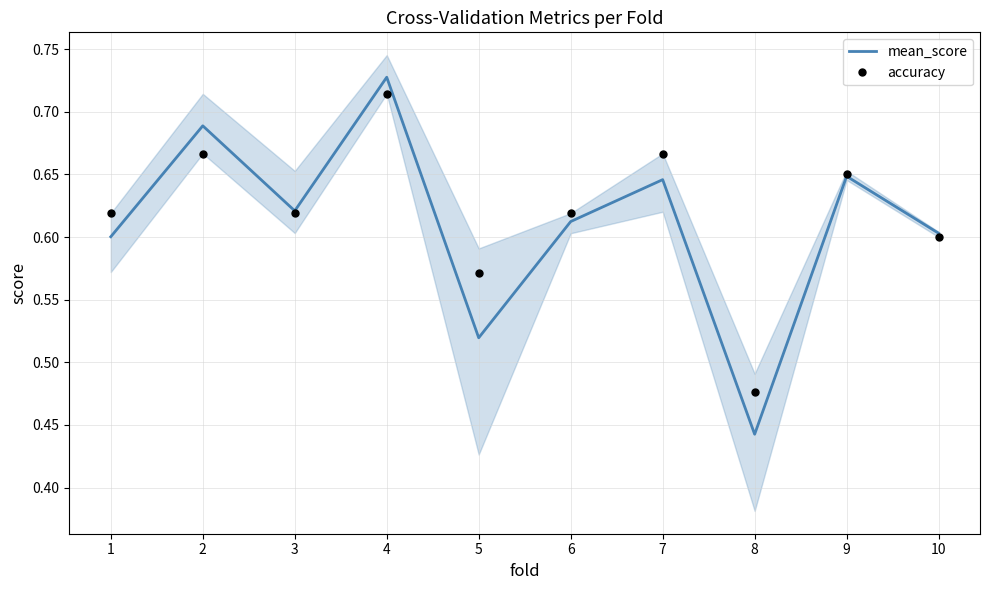

At which category does mean_score reach its first local valley?

3